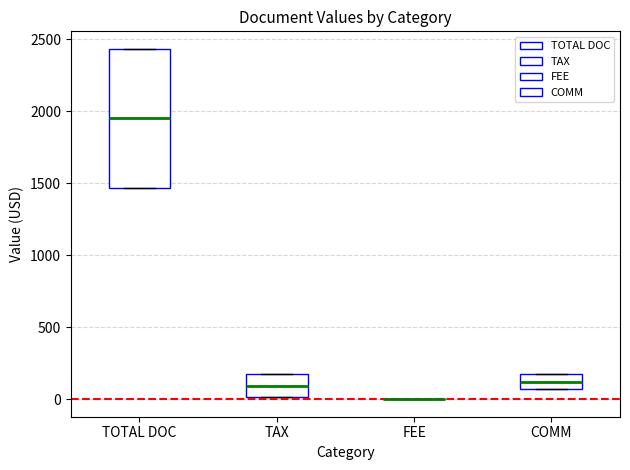

Where is the upper edge of the box for COMM on the y-axis? The values are not printed on the chart, so give them approximately, as read against the axis.

150